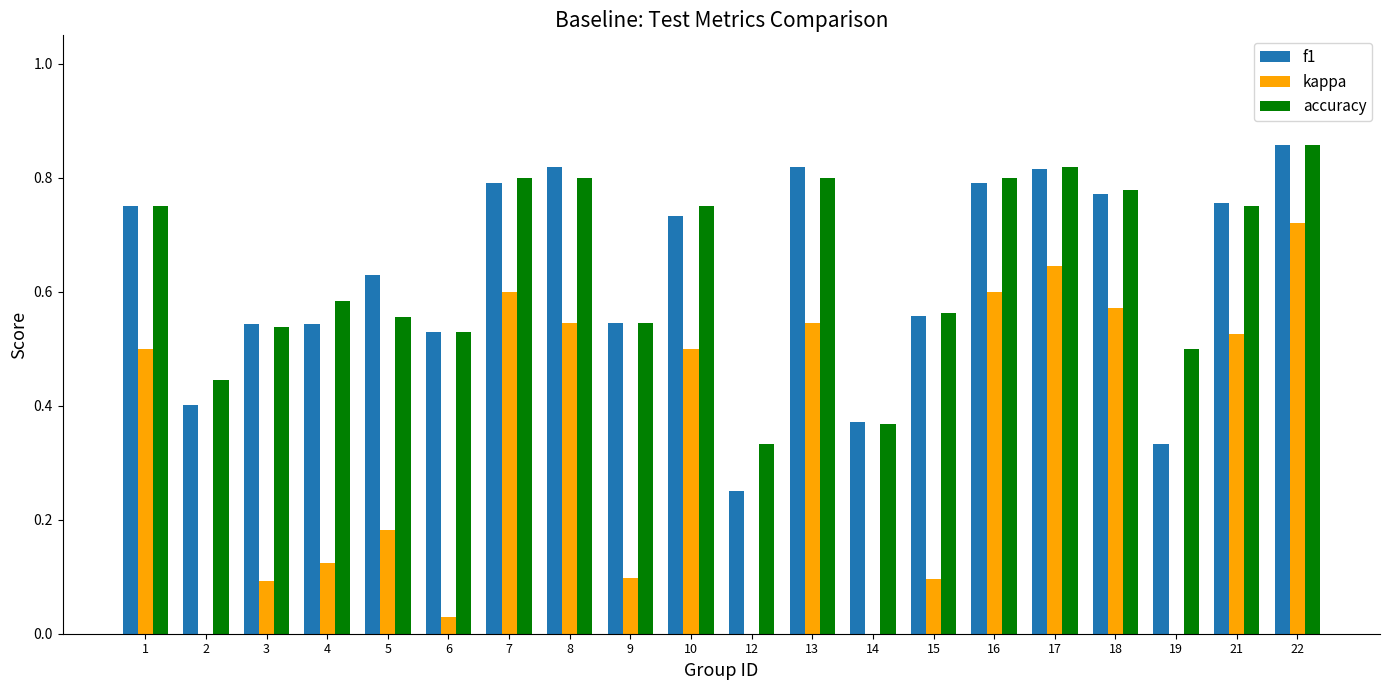

How many data points does each series have?

20